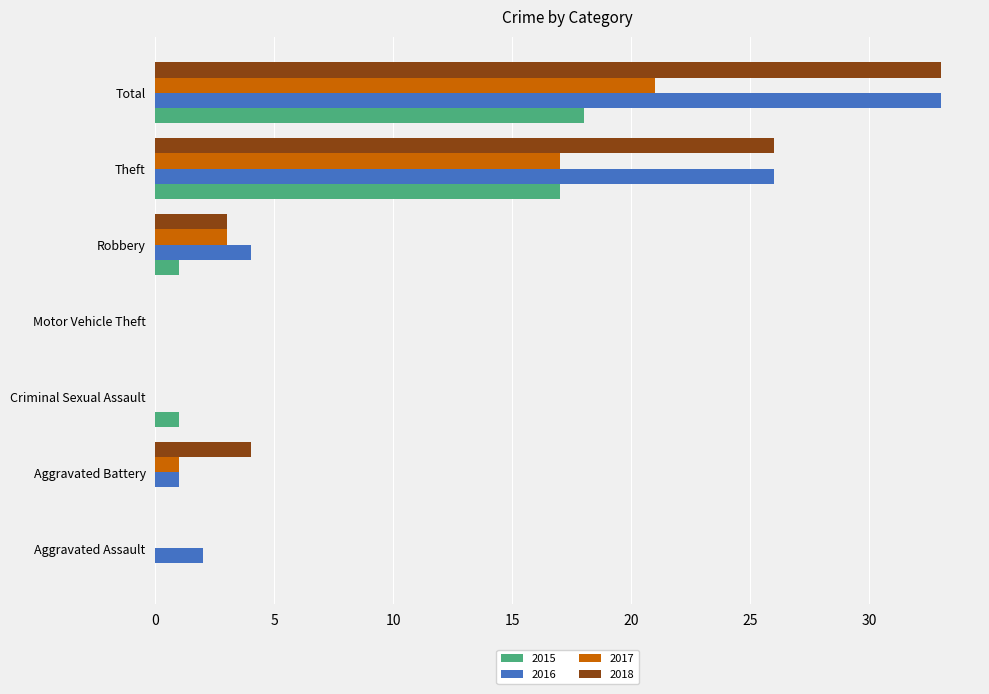

Which category has the highest value in the 2018 series?

Total